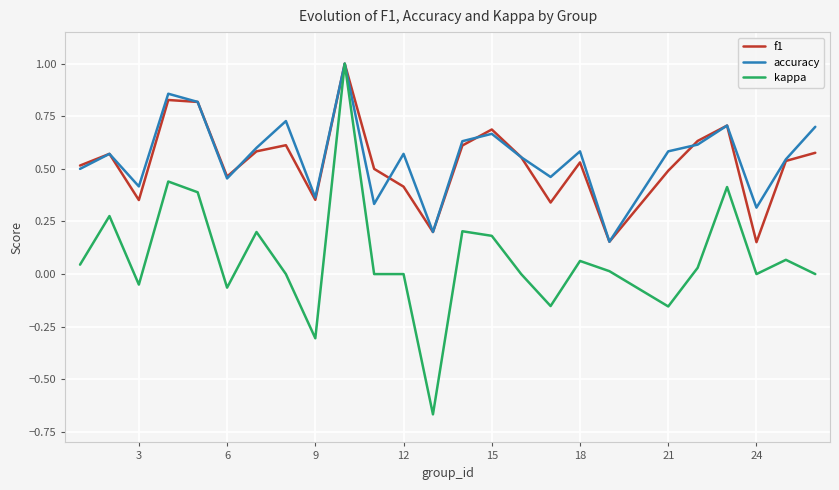

Which series has the widest spread of values?

kappa